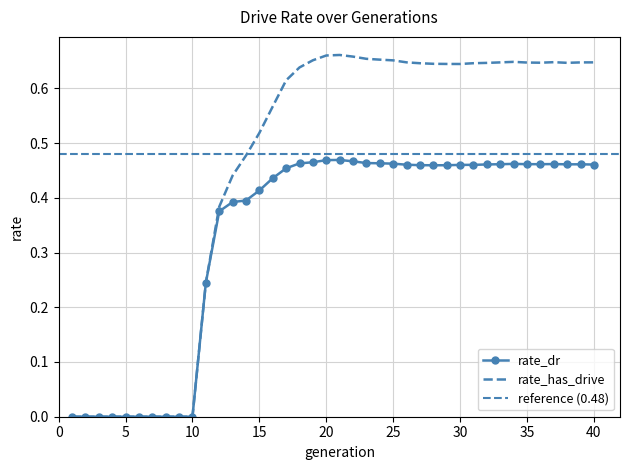

Reading right to left, list all the values displayed in this chart.

rate_dr: 0.5	0.5	0.5	0.5	0.5	0.5	0.5	0.5	0.5	0.5	0.5	0.5	0.5	0.5	0.5	0.5	0.5	0.5	0.5	0.5	0.5	0.5	0.5	0.5	0.4	0.4	0.4	0.4	0.4	0.2	0.0	0.0	0.0	0.0	0.0	0.0	0.0	0.0	0.0	0.0
rate_has_drive: 0.6	0.6	0.6	0.6	0.6	0.6	0.6	0.6	0.6	0.6	0.6	0.6	0.6	0.6	0.6	0.7	0.7	0.7	0.7	0.7	0.7	0.7	0.6	0.6	0.6	0.5	0.5	0.4	0.4	0.2	0.0	0.0	0.0	0.0	0.0	0.0	0.0	0.0	0.0	0.0